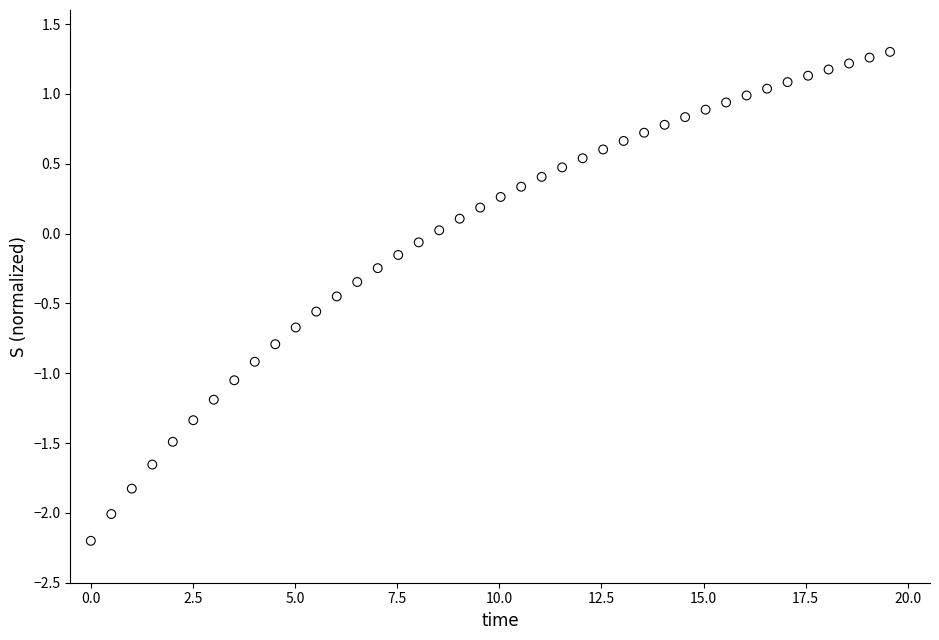

What is the range of Y values (max minus min)?

3.5